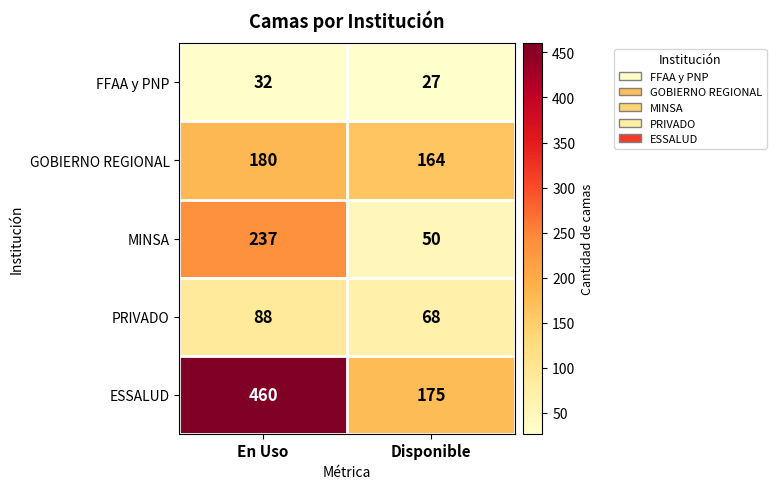

Reading left to right, extract all data points from this chart.

FFAA y PNP: En Uso=32	Disponible=27
GOBIERNO REGIONAL: En Uso=180	Disponible=164
MINSA: En Uso=237	Disponible=50
PRIVADO: En Uso=88	Disponible=68
ESSALUD: En Uso=460	Disponible=175